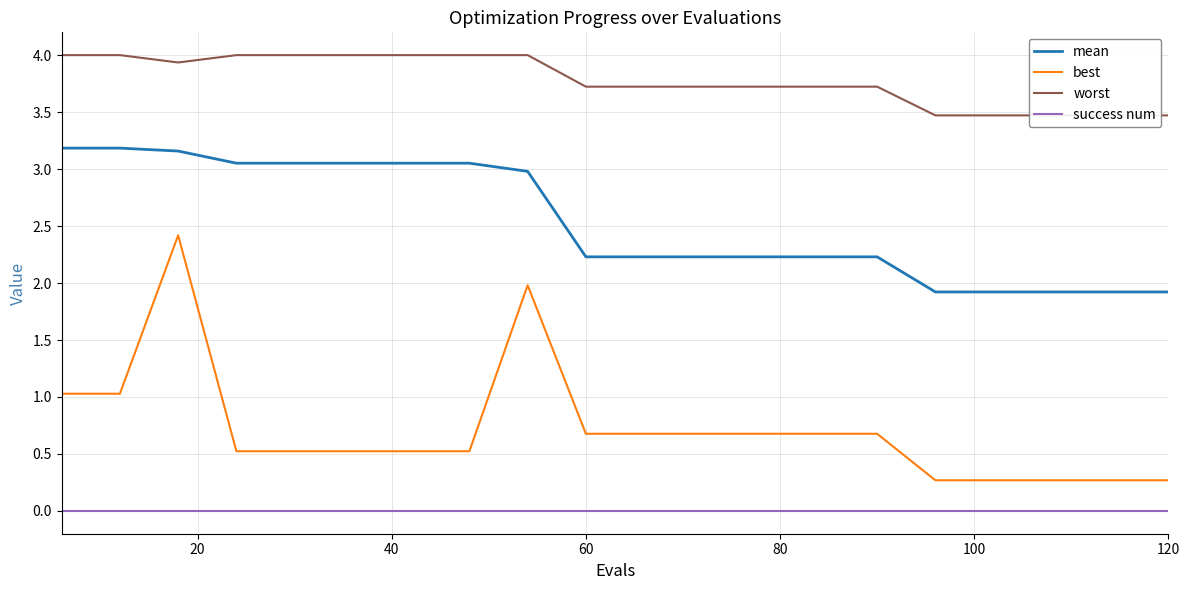

Which series has the largest total across all categories?

worst